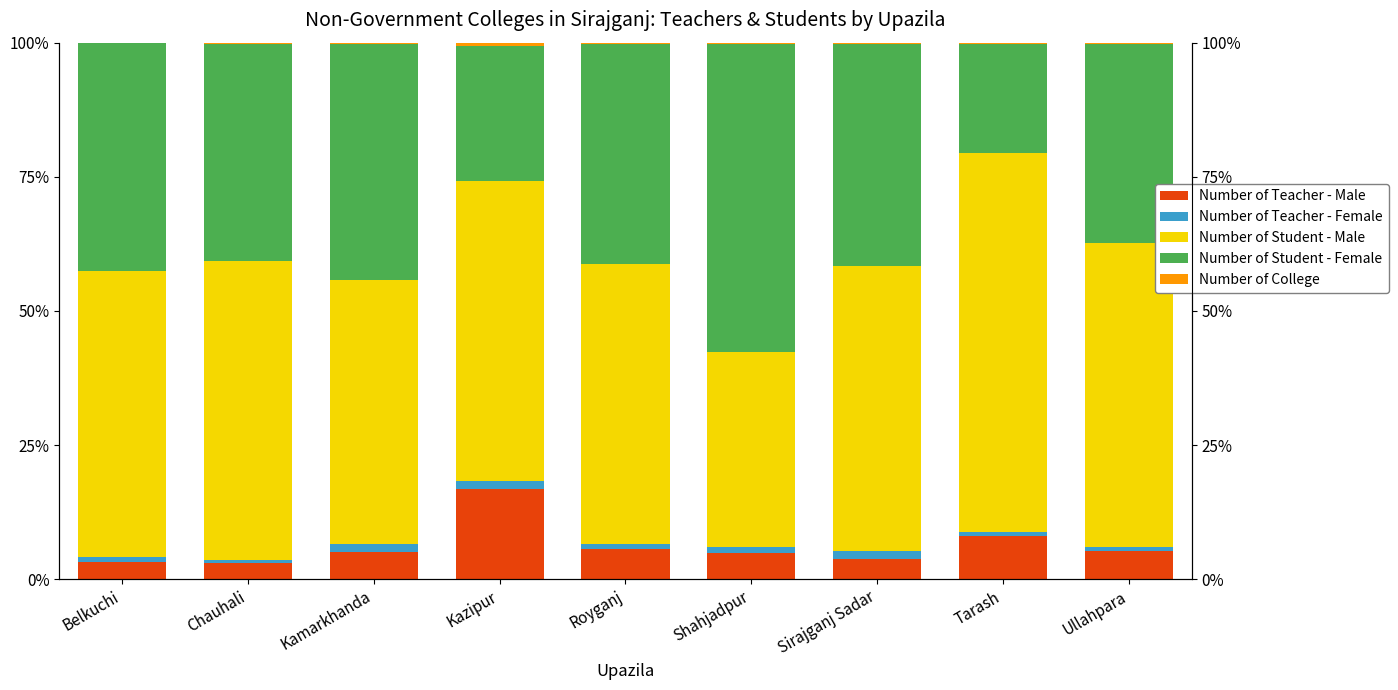

What is the sum of the Number of Teacher - Male values at Chauhali and Kazipur?

19.8